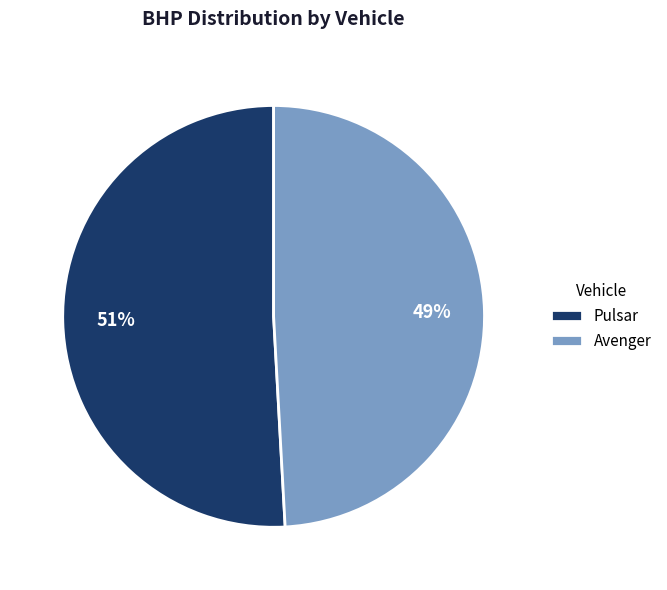

Is the sum of Pulsar and Avenger greater than half?

Yes